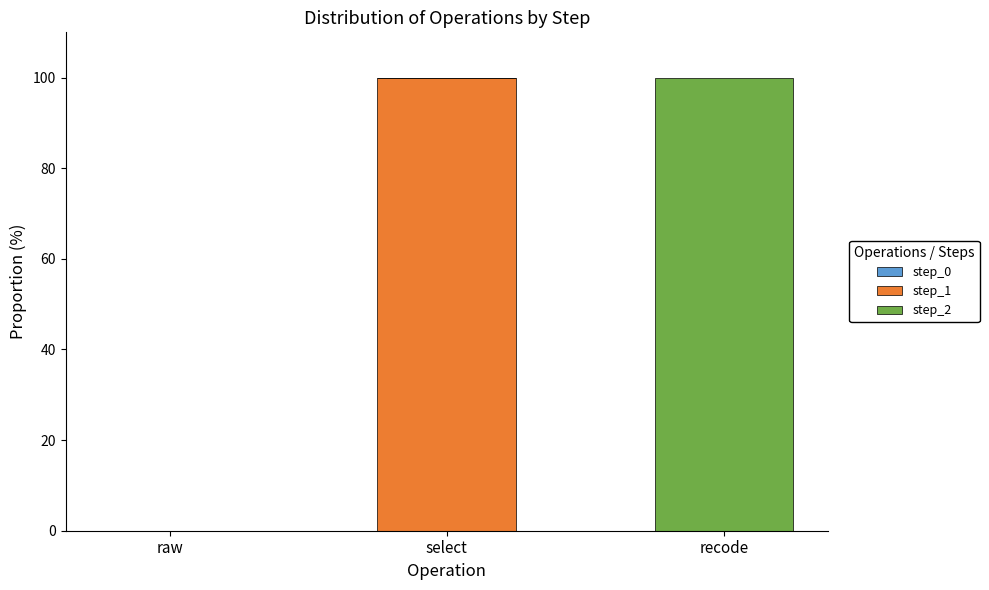

What is the total value across all series at recode?

100